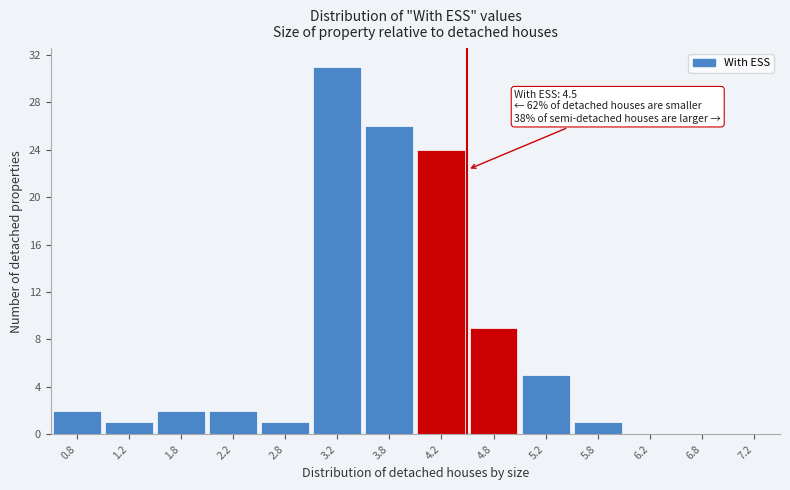

Which range on the x-axis has the tallest bar?

3.0 to 3.5